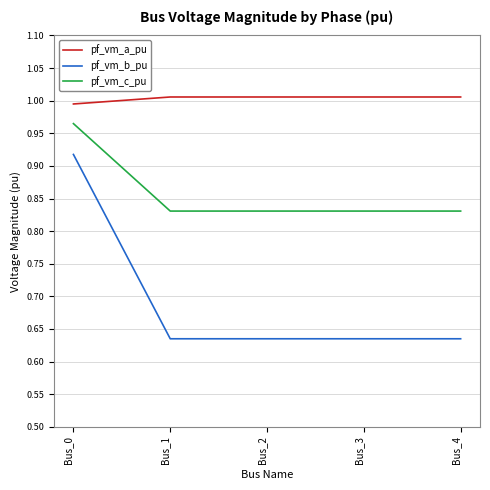

True or false: pf_vm_b_pu has a value of 0.1 at Bus_3.

False